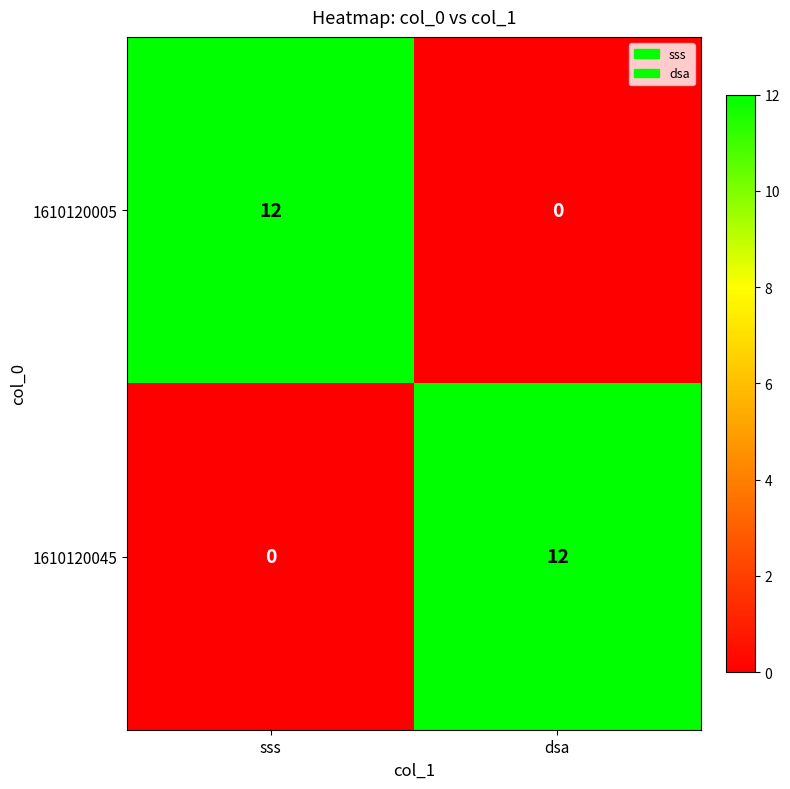

What value does the 1610120005 series have at sss, to the nearest 5?

10